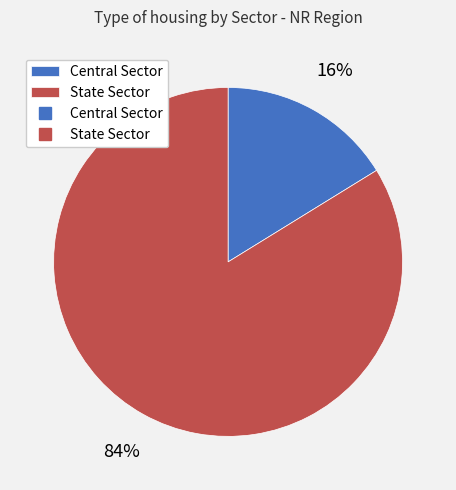

To the nearest percent, what is the difference between the largest and smallest slice percentages?

68%